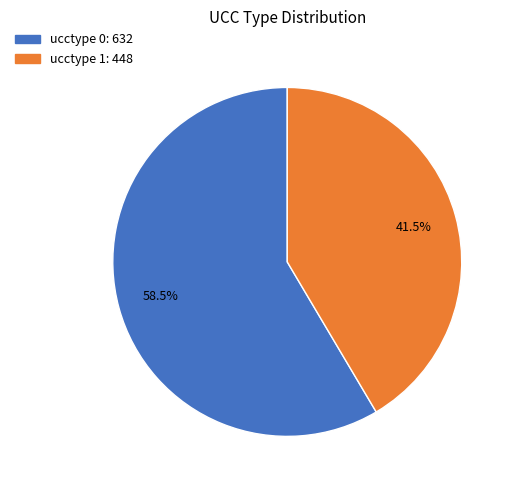

Which has a higher value, ucctype 0 or ucctype 1?

ucctype 0